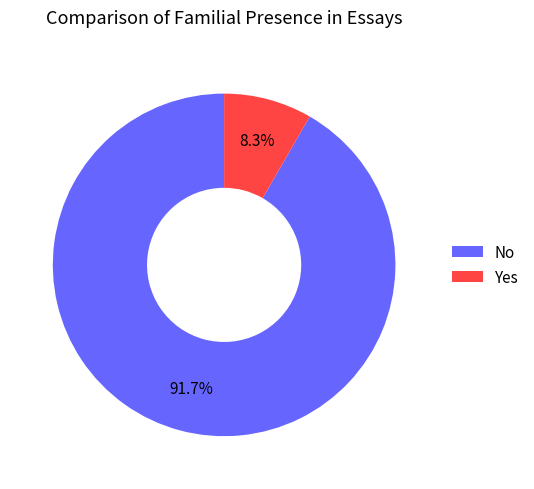

Count the number of slices in the pie.

2